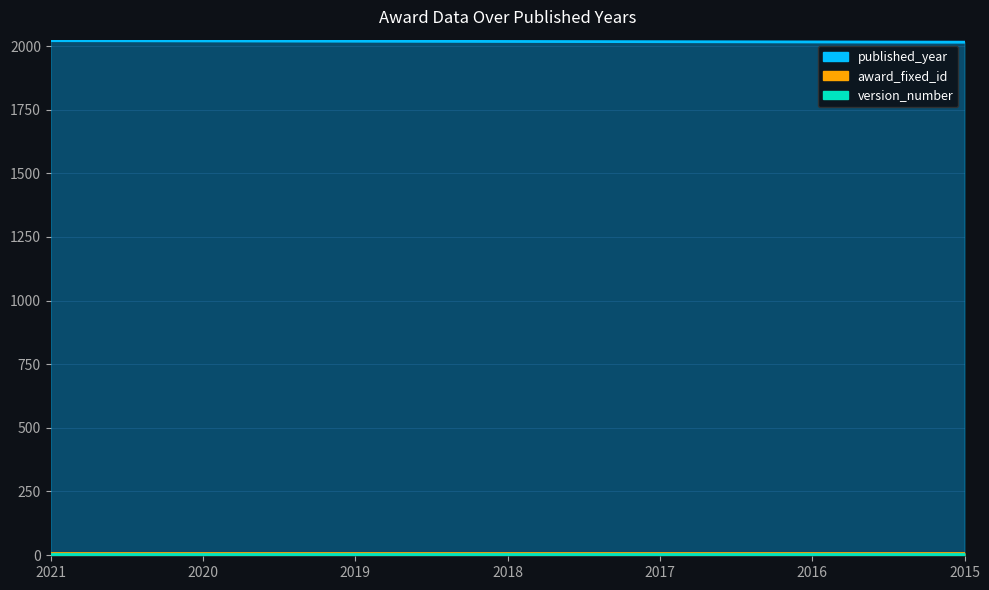

The value of version_number at 2018 is 4. True or false?

False